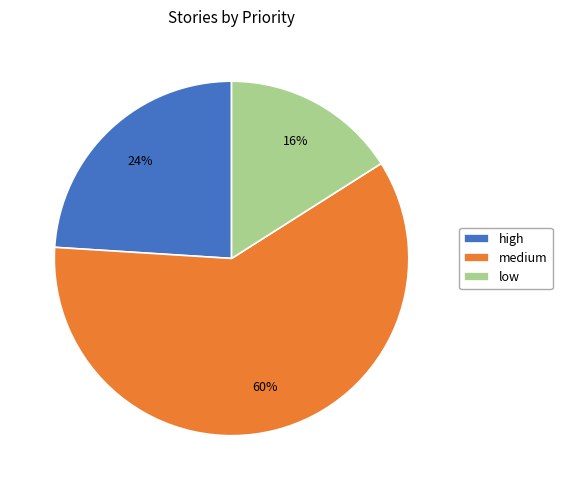

To the nearest percent, what percentage of the pie is low?

16%